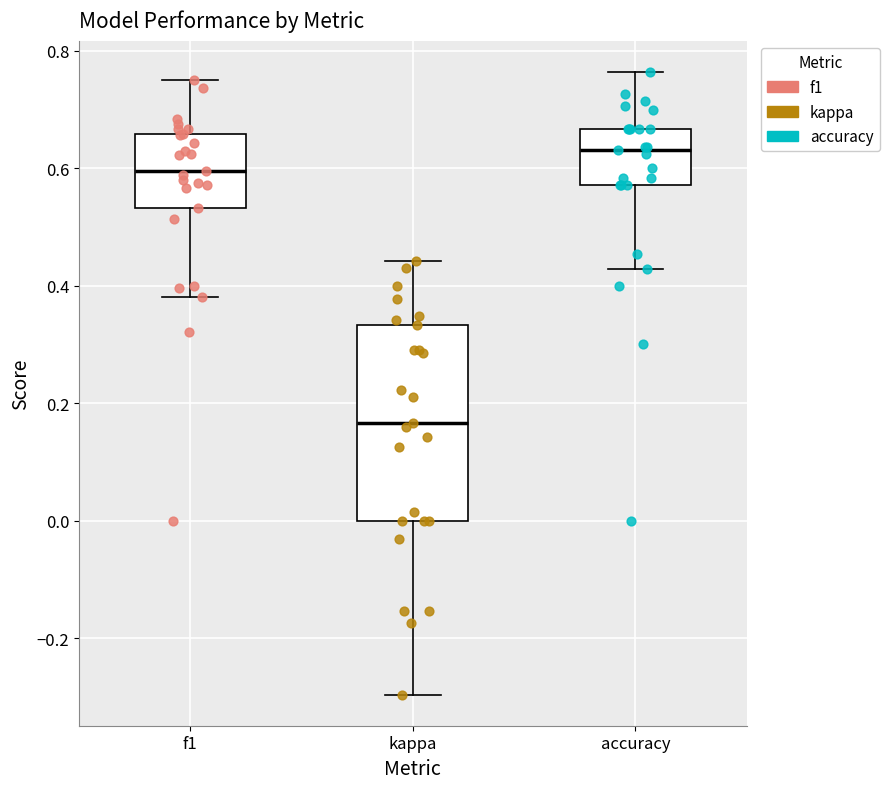

Reading left to right, transcribe this box plot: for each box, give where its median line is, the range the box spans, and where its two whiskers end, as read against the y-axis. The values are not printed on the chart, so give them approximately, as read against the axis.

f1: median 0.60, box 0.54 to 0.66, whiskers 0.38 to 0.76
kappa: median 0.16, box 0.00 to 0.34, whiskers -0.30 to 0.44
accuracy: median 0.64, box 0.58 to 0.66, whiskers 0.42 to 0.76